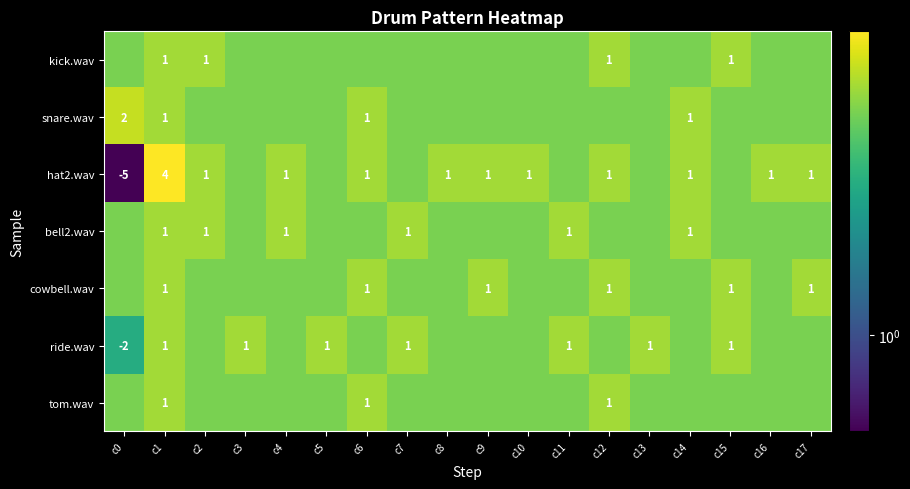

True or false: cowbell.wav has a value of 5.0 at c3.

True